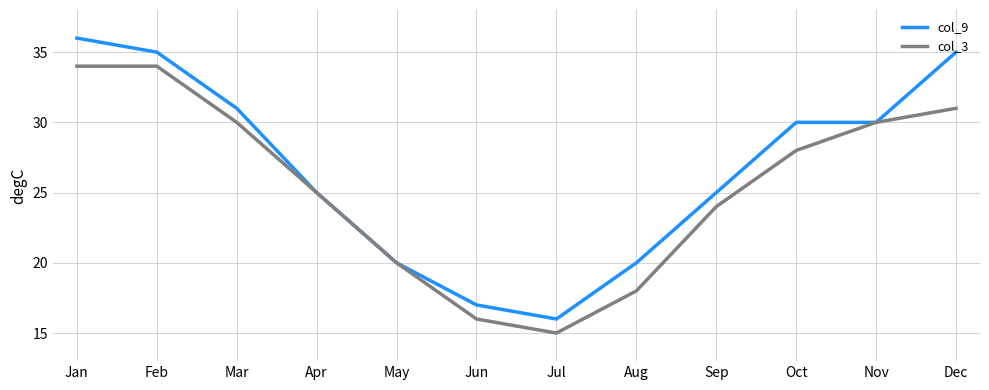

True or false: col_3 has a value of 20 at May.

True